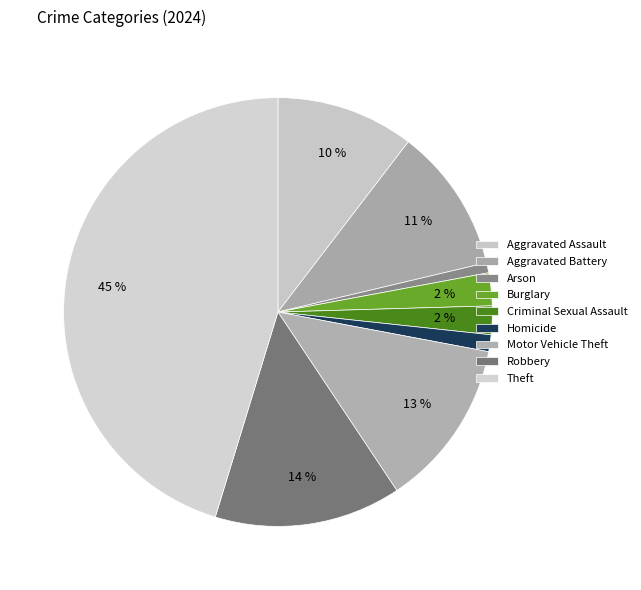

Is there any slice that represents more than half of the pie?

No